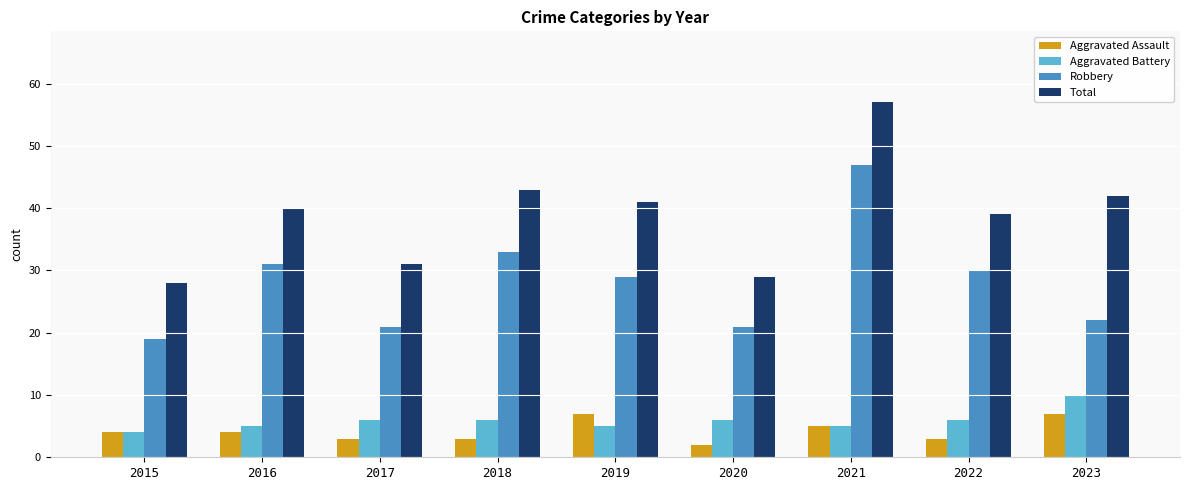

What is the minimum value shown in the chart?

2